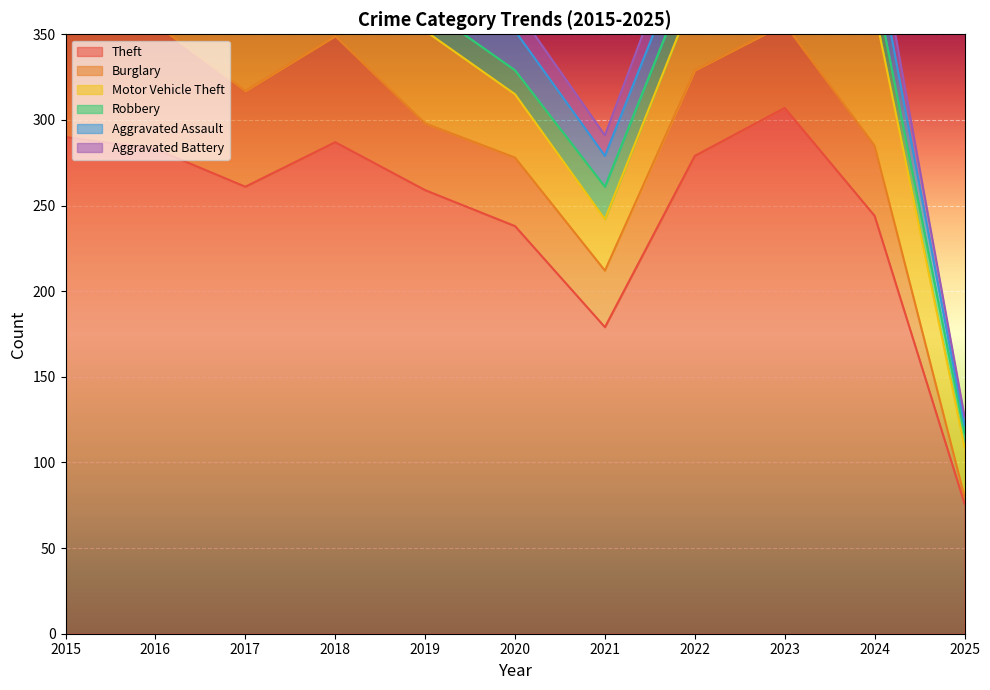

Read the Burglary value at 2025.

4